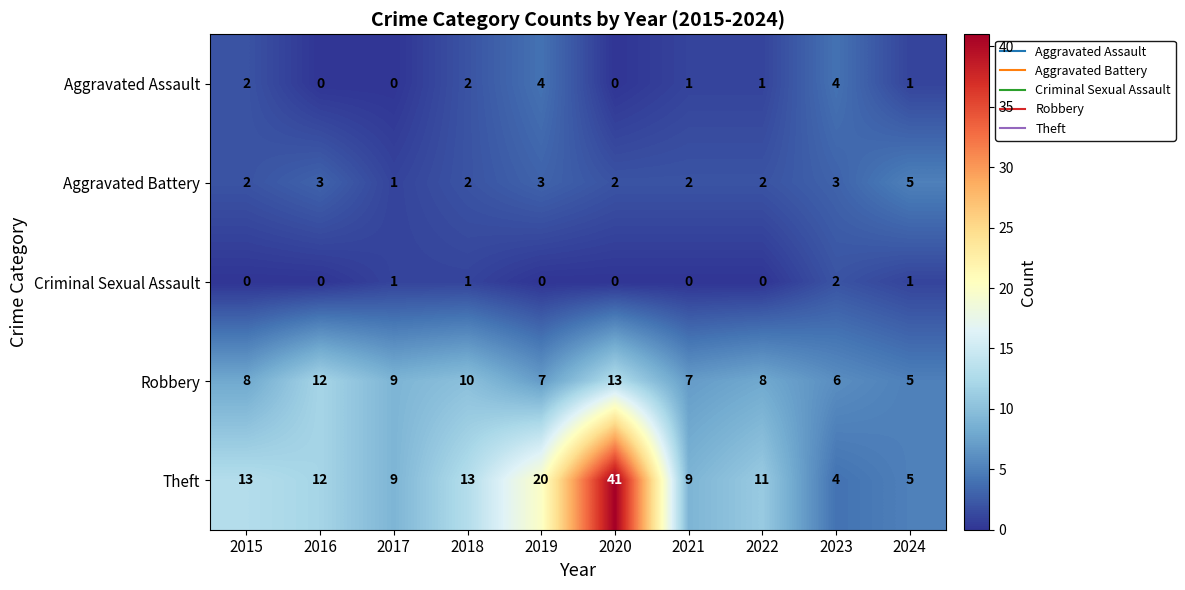

What is the total value across all series at 2017?

20